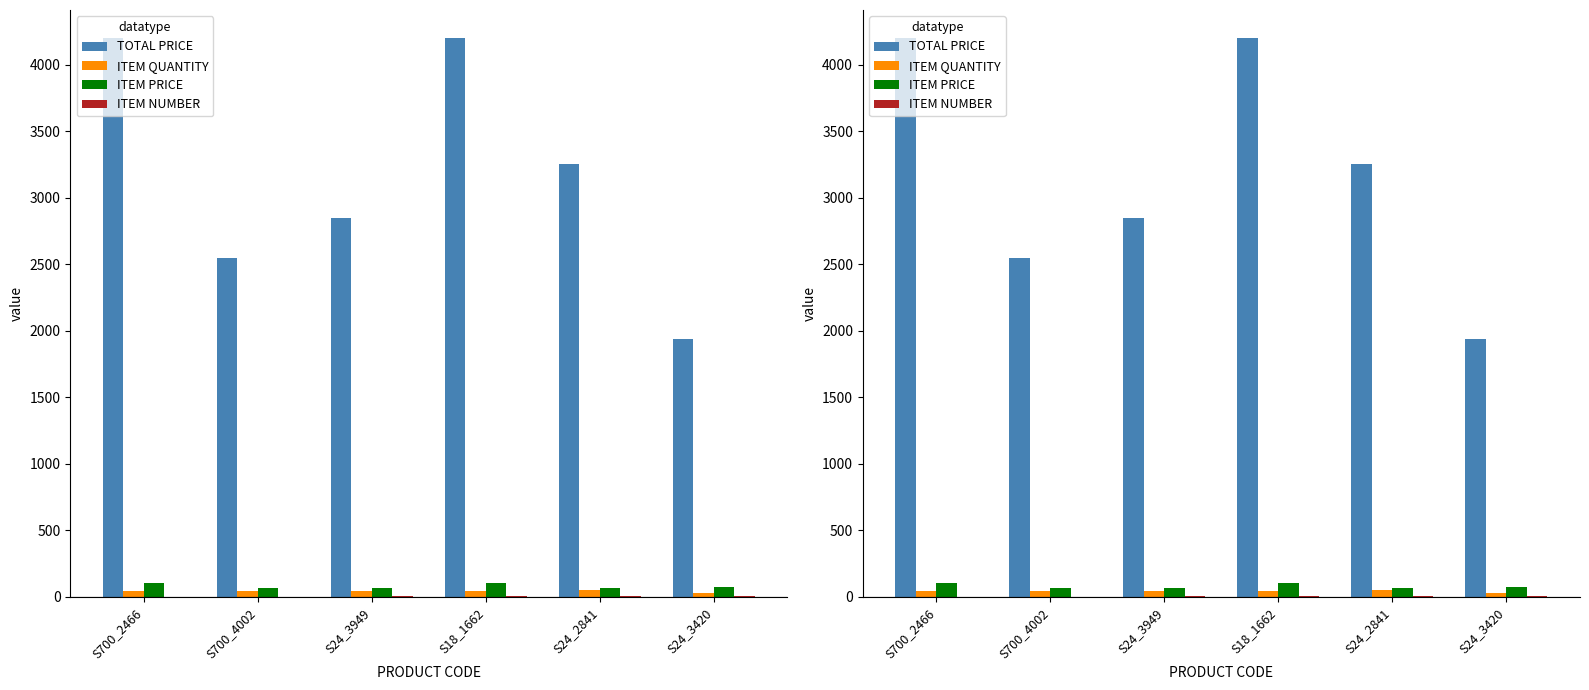

Reading left to right, what are all the values shown in this chart?

TOTAL PRICE: S700_2466=4200.0	S700_4002=2546.8	S24_3949=2846.2	S18_1662=4200.0	S24_2841=3255.4	S24_3420=1935.1
ITEM QUANTITY: S700_2466=42.0	S700_4002=40.0	S24_3949=43.0	S18_1662=42.0	S24_2841=48.0	S24_3420=27.0
ITEM PRICE: S700_2466=100.0	S700_4002=63.7	S24_3949=66.2	S18_1662=100.0	S24_2841=67.8	S24_3420=71.7
ITEM NUMBER: S700_2466=1.0	S700_4002=2.0	S24_3949=3.0	S18_1662=4.0	S24_2841=5.0	S24_3420=6.0